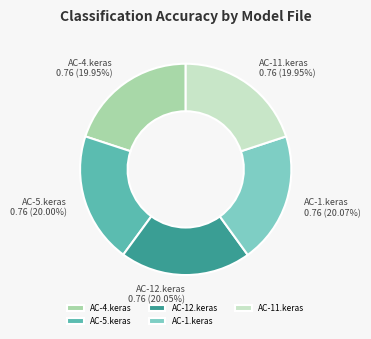

Is AC-12.keras the majority of the pie?

No